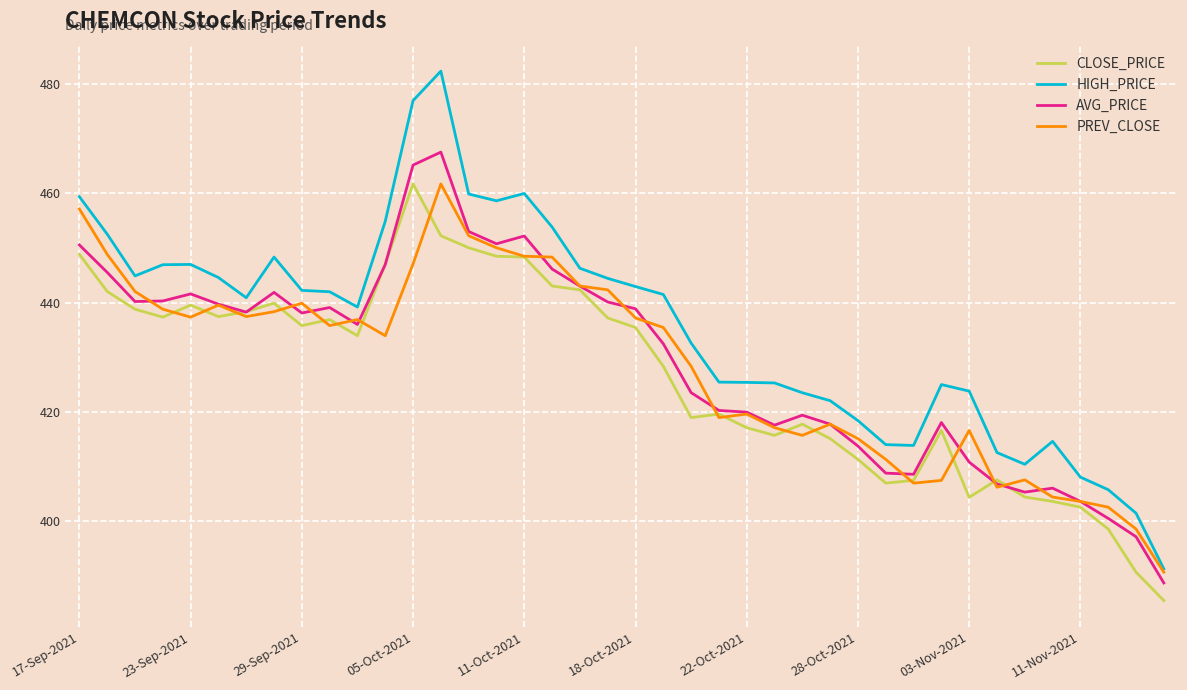

True or false: HIGH_PRICE and CLOSE_PRICE cross at least once.

False